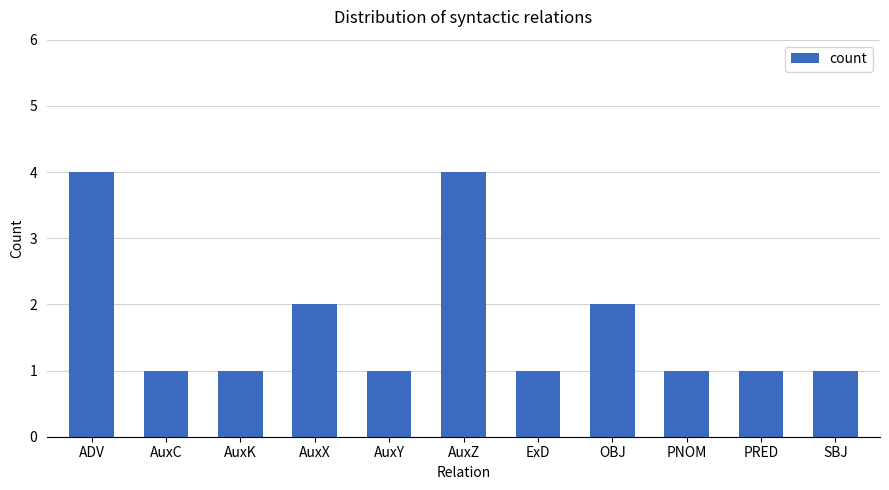

The value at SBJ is 1. True or false?

True